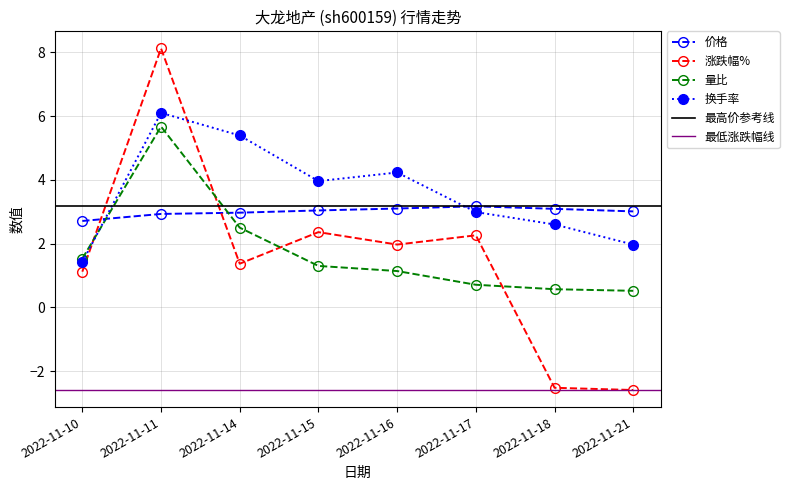

Is the value of 价格 at 2022-11-10 greater than the value of 涨跌幅% at 2022-11-16?

Yes